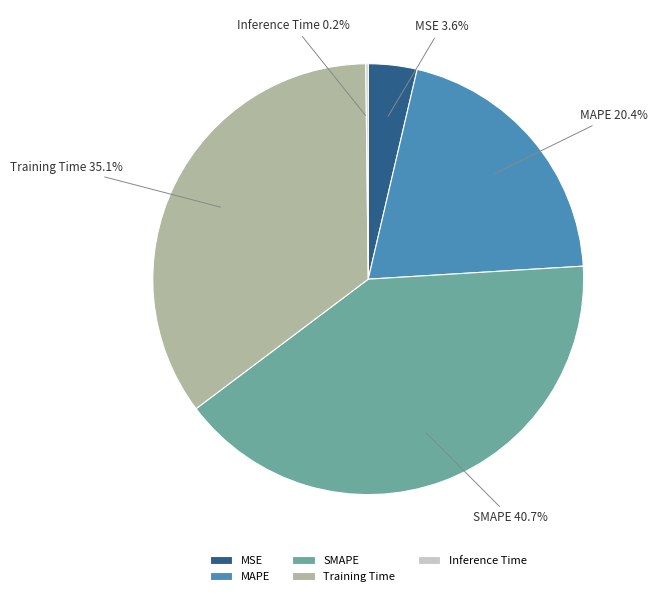

Which slice is the largest?

SMAPE